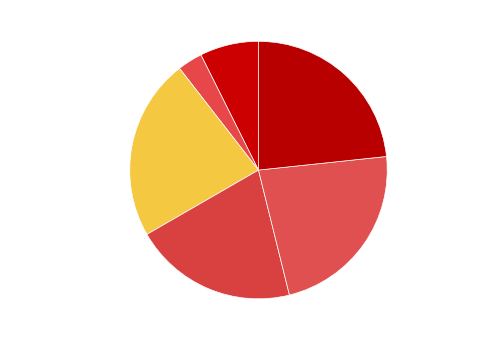

Is there any slice that represents more than half of the pie?

No